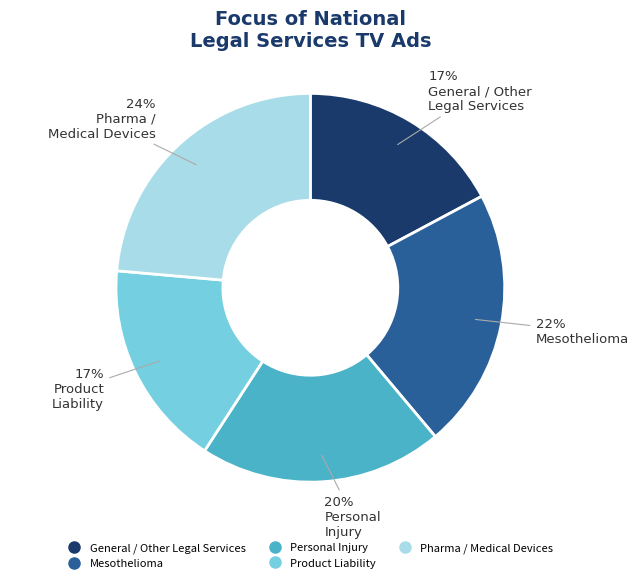

How many segments does this pie chart have?

5